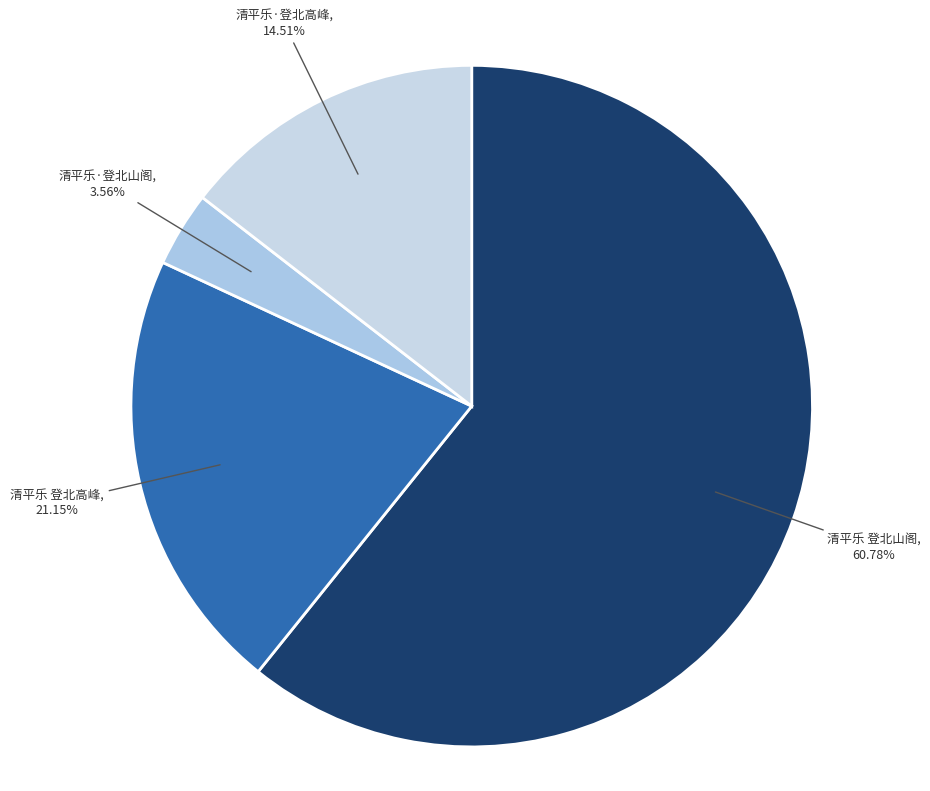

To the nearest percent, what portion does 清平乐 登北山阁 represent?

61%